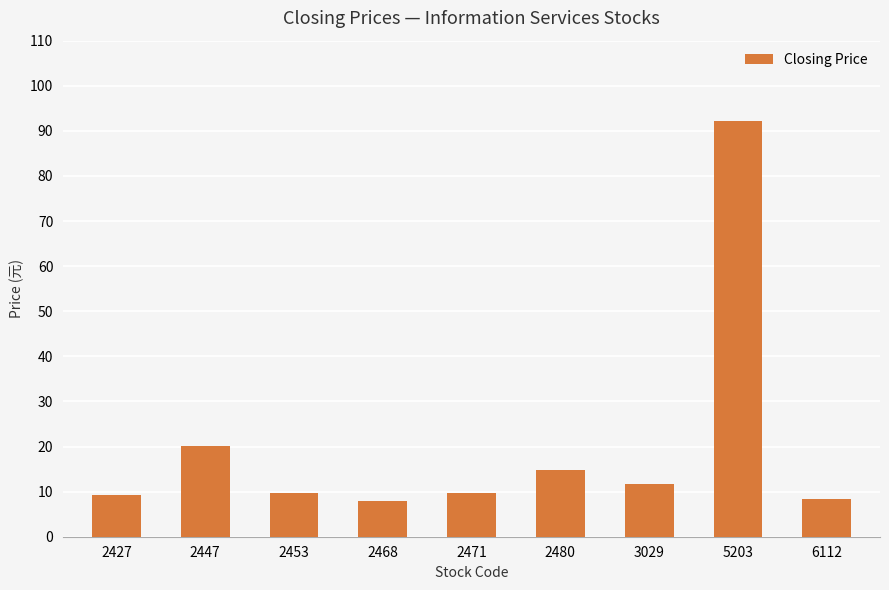

What is the greatest value displayed?

92.1